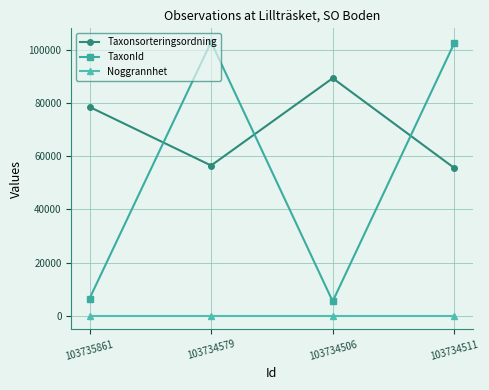

What value does the Taxonsorteringsordning series have at 103734506?

89410